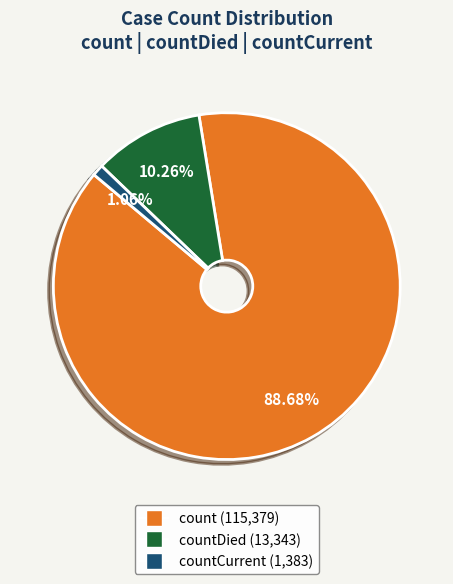

Combined, do count (115,379) and countCurrent (1,383) account for over 50%?

Yes